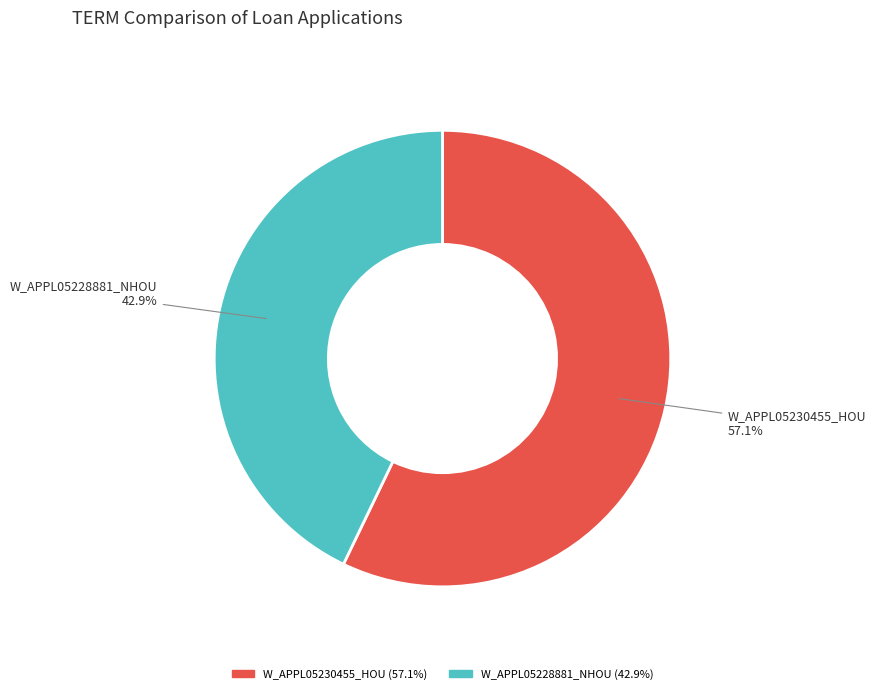

Which has a higher value, W_APPL05228881_NHOU or W_APPL05230455_HOU?

W_APPL05230455_HOU